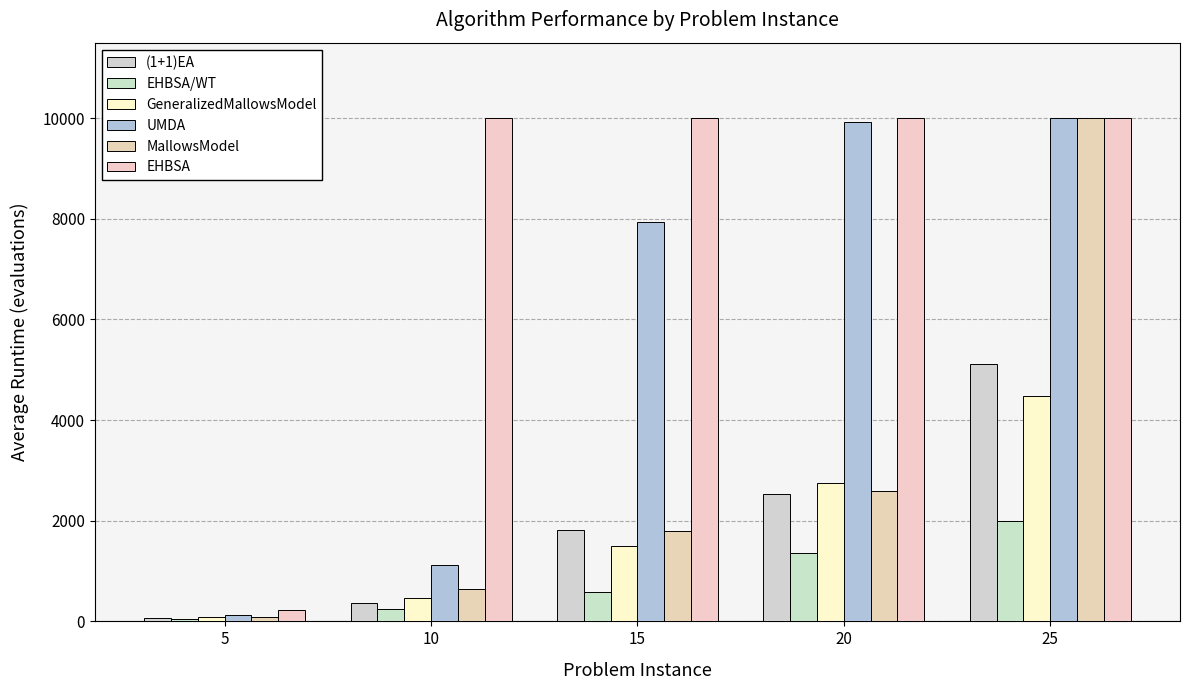

Reading left to right, extract all data points from this chart.

(1+1)EA: 70	367	1817	2534	5112
EHBSA/WT: 42	248	577	1357	1989
GeneralizedMallowsModel: 79	457	1491	2747	4483
UMDA: 136	1114	7930	9920	10000
MallowsModel: 89	645	1789	2588	10000
EHBSA: 230	10000	10000	10000	10000